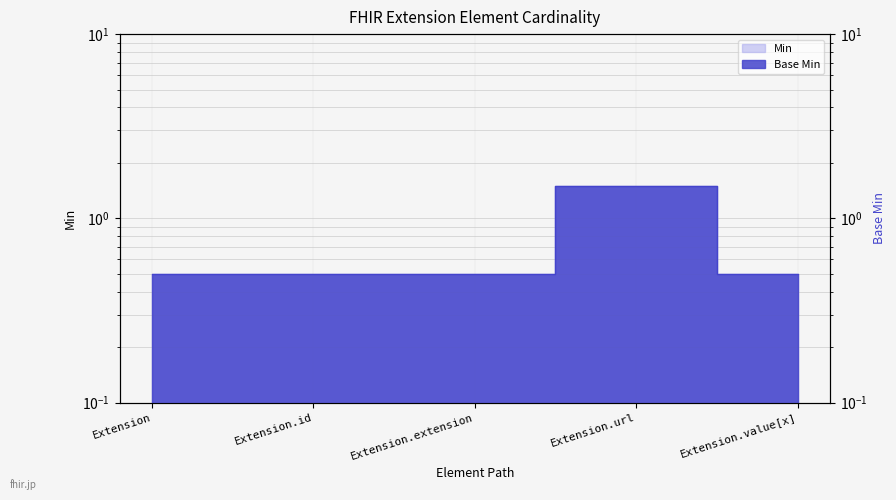

True or false: Base Min and Min intersect in this chart.

False